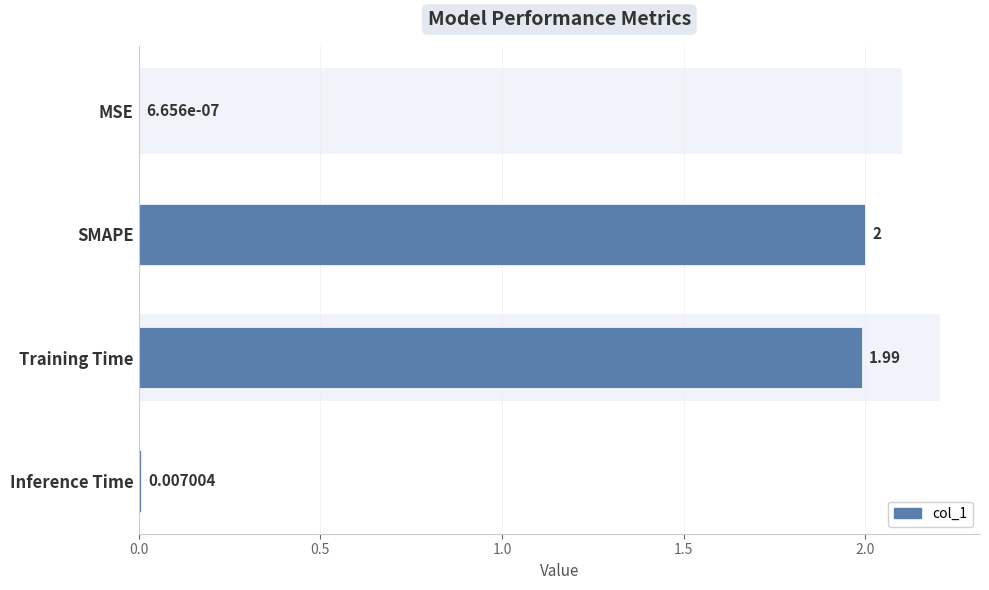

Are the bars horizontal?

Yes